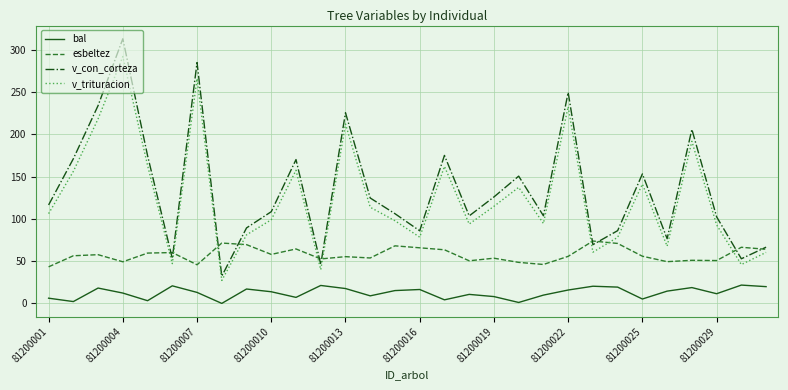

True or false: v_trituracion and esbeltez cross at least once.

True